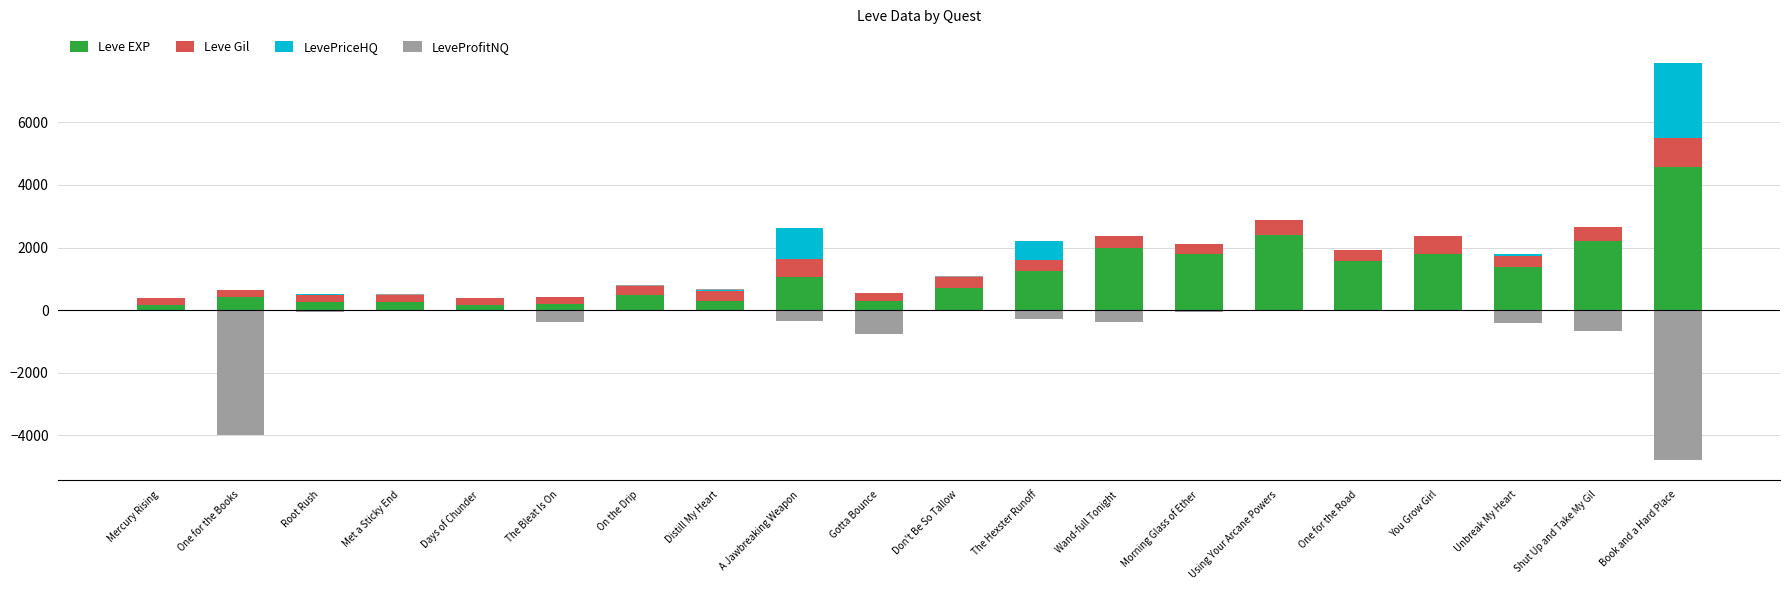

What position from the right is The Bleat Is On?

15